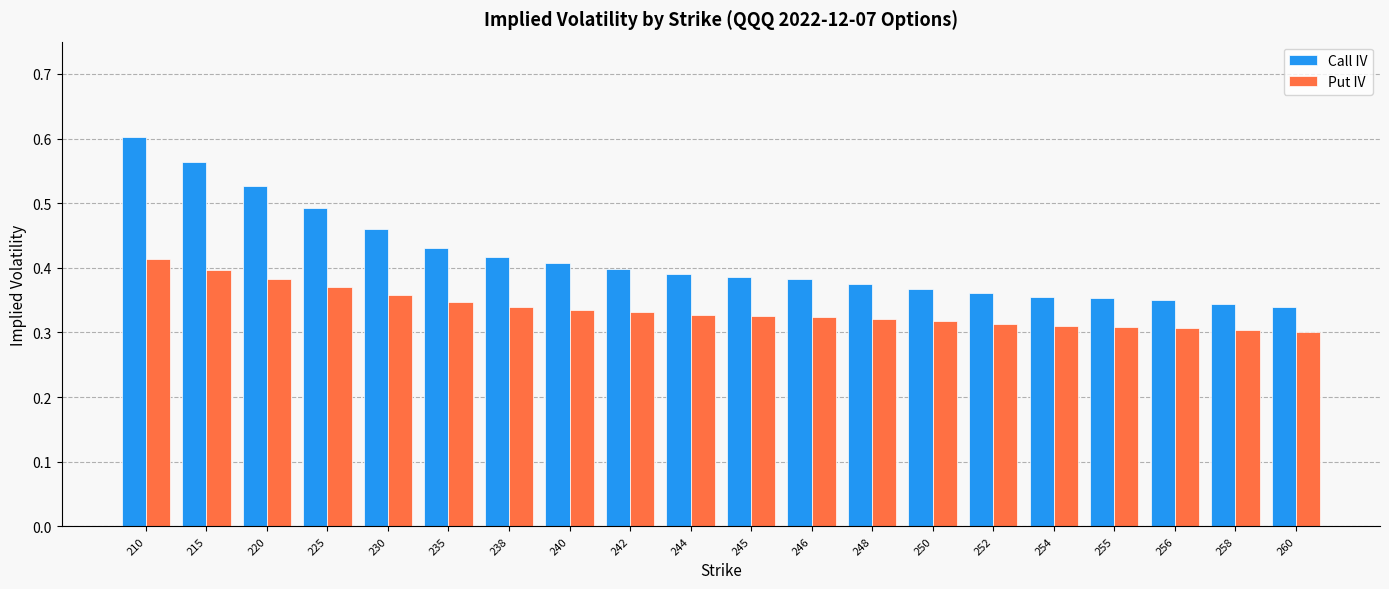

What is the sum of the Put IV values at 235 and 244?

0.7